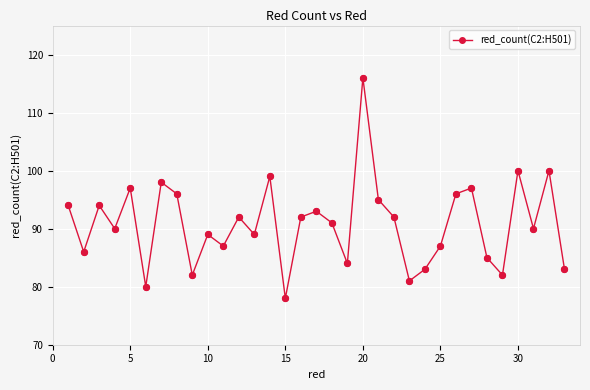

True or false: there are more than 0 points higher than both neighbors.

True